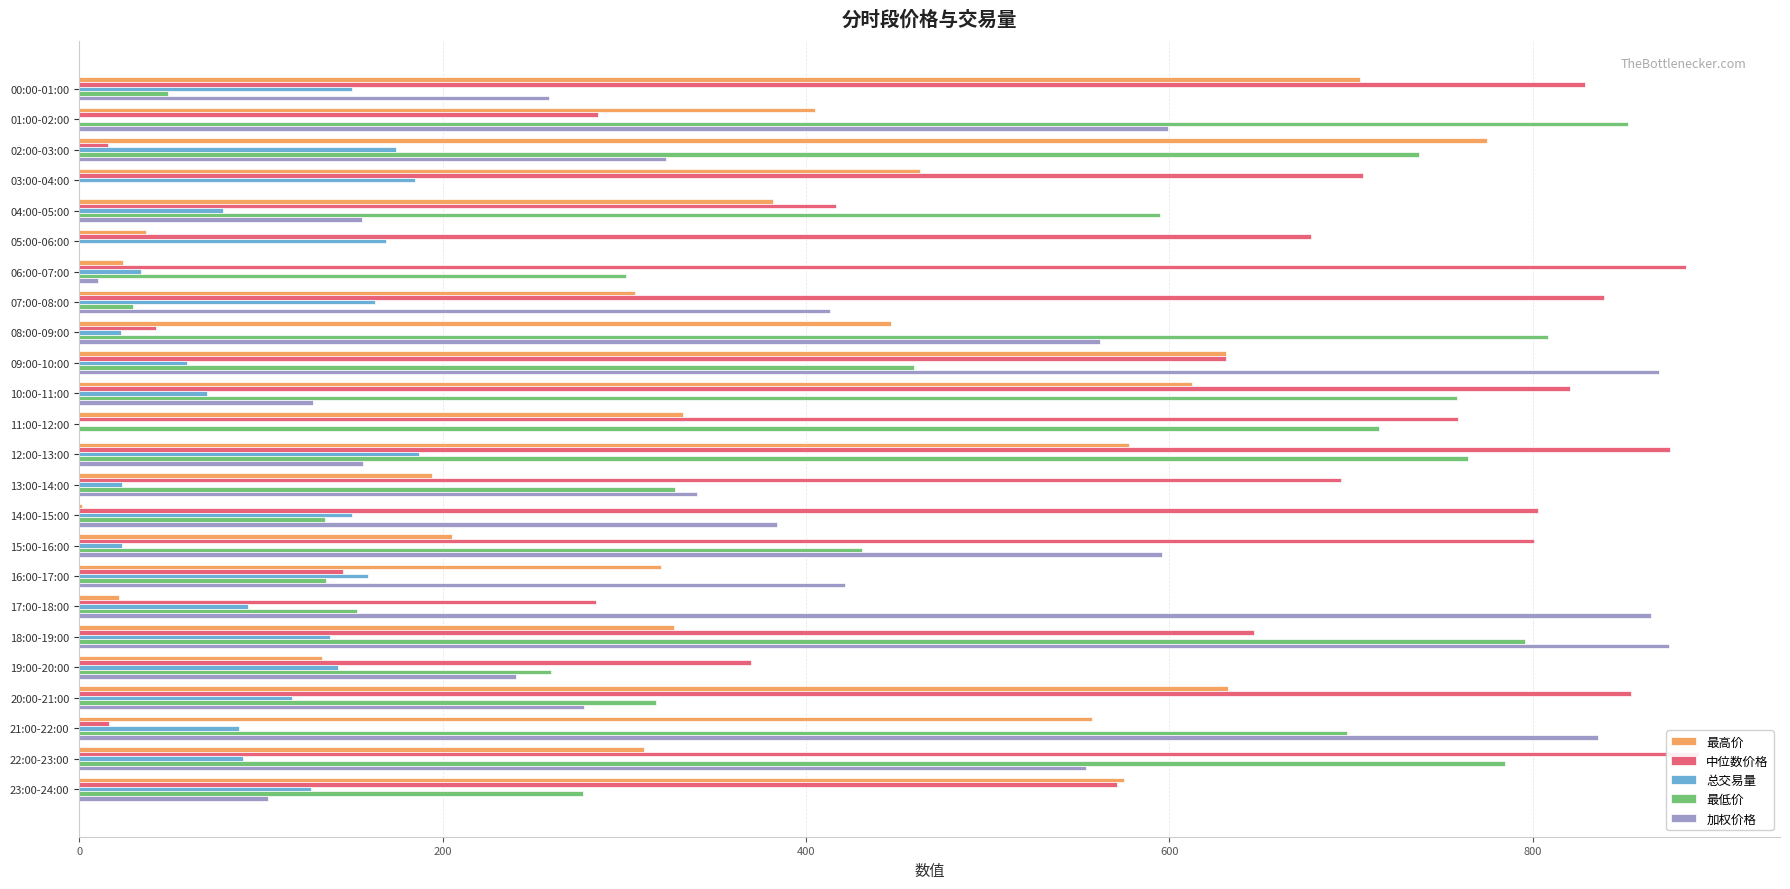

How many series are shown in this chart?

5